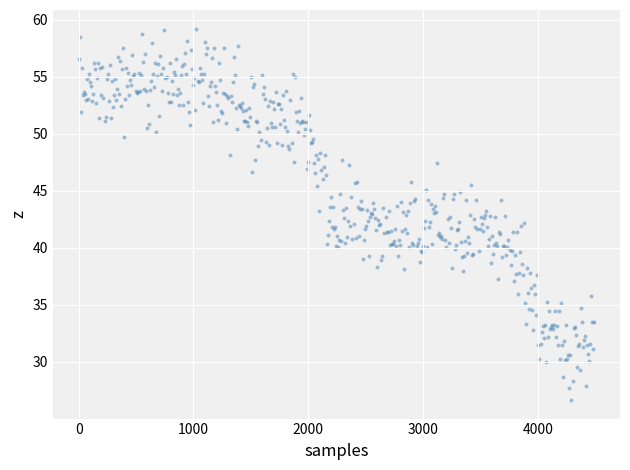

What is the range of X values (max minus min)?

4491.0